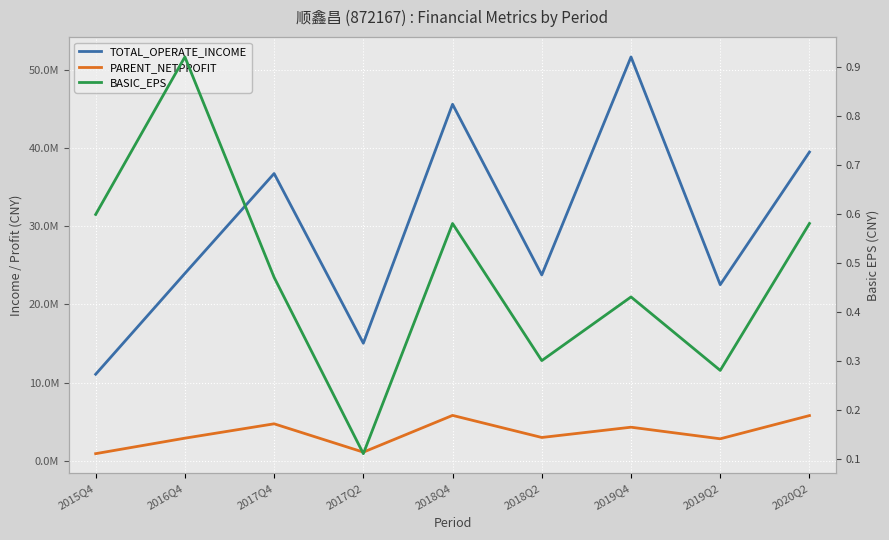

Is the value of TOTAL_OPERATE_INCOME at 2016Q4 greater than the value of BASIC_EPS at 2017Q4?

Yes